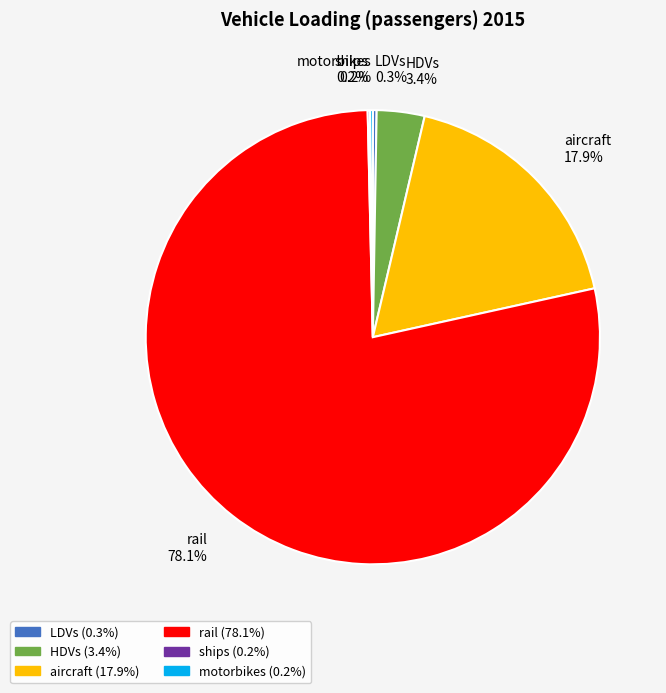

The rail slice represents 78% of the pie. True or false?

True